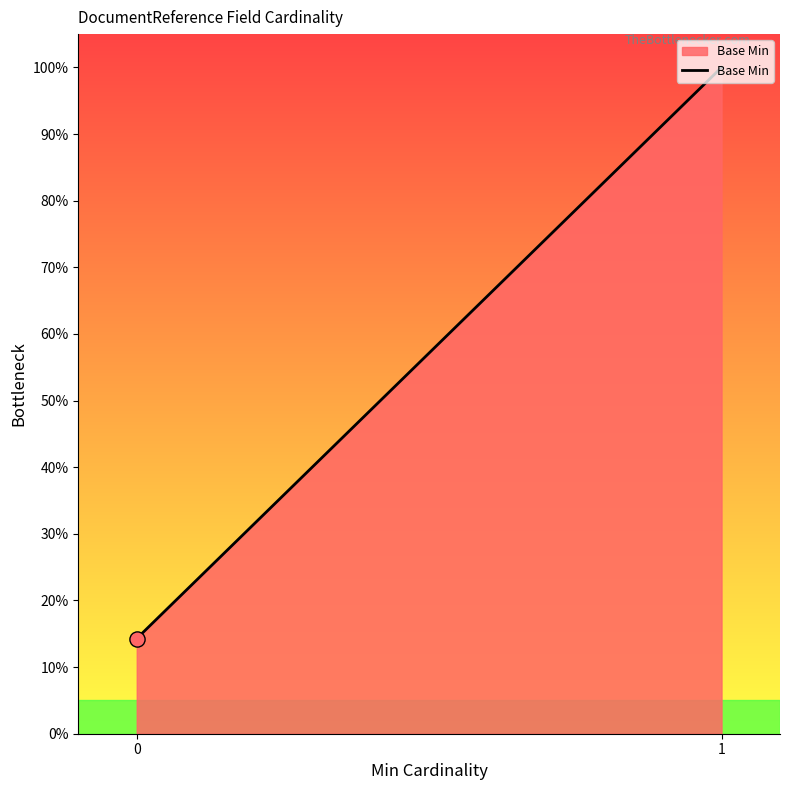

What is the ratio of the value at 0 to the value at 1?

0.1